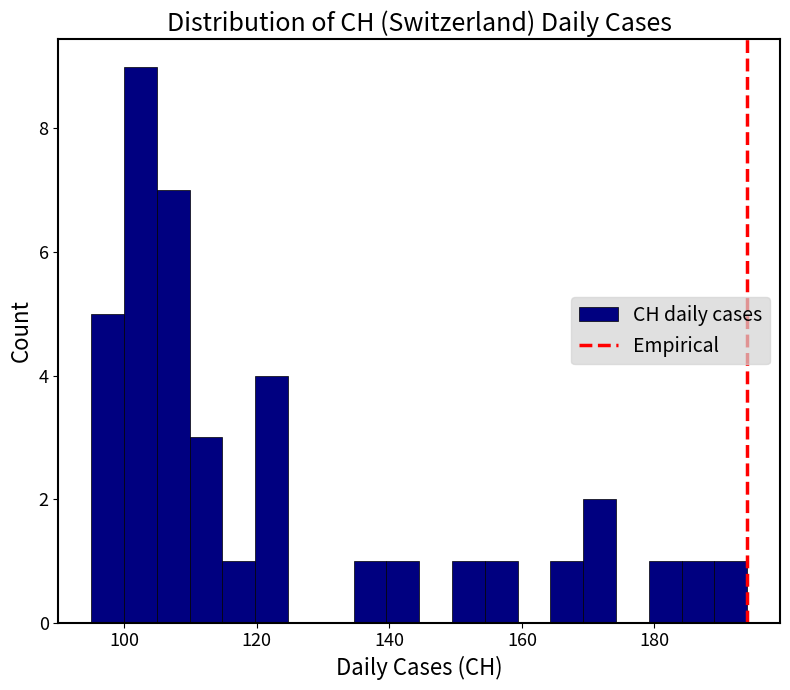

Read against the x-axis, roughly where is the centre of the tallest bar?

102